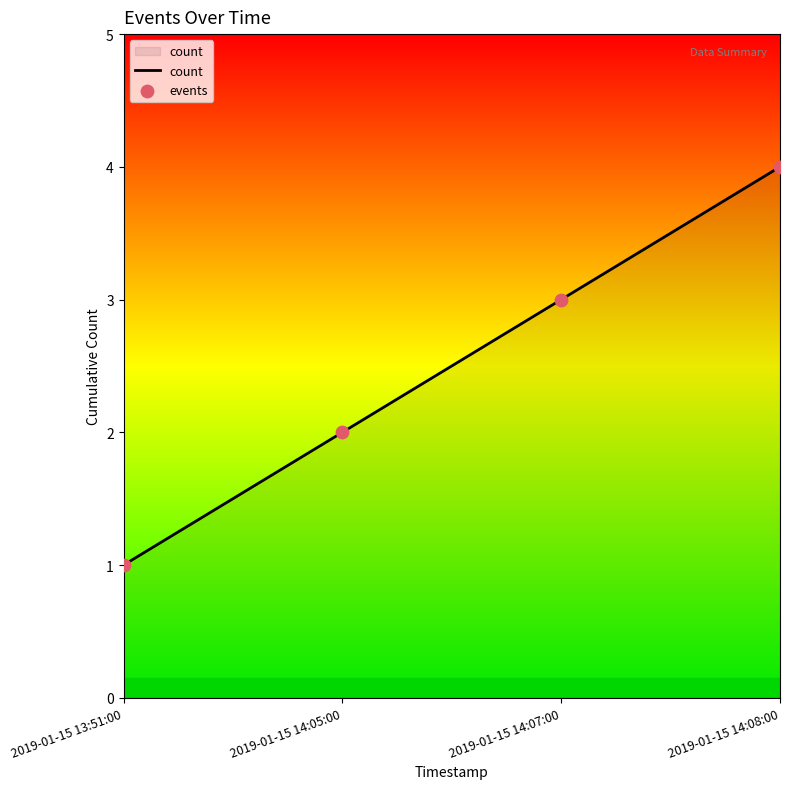

What is the approximate value at 2019-01-15 14:07:00?

3